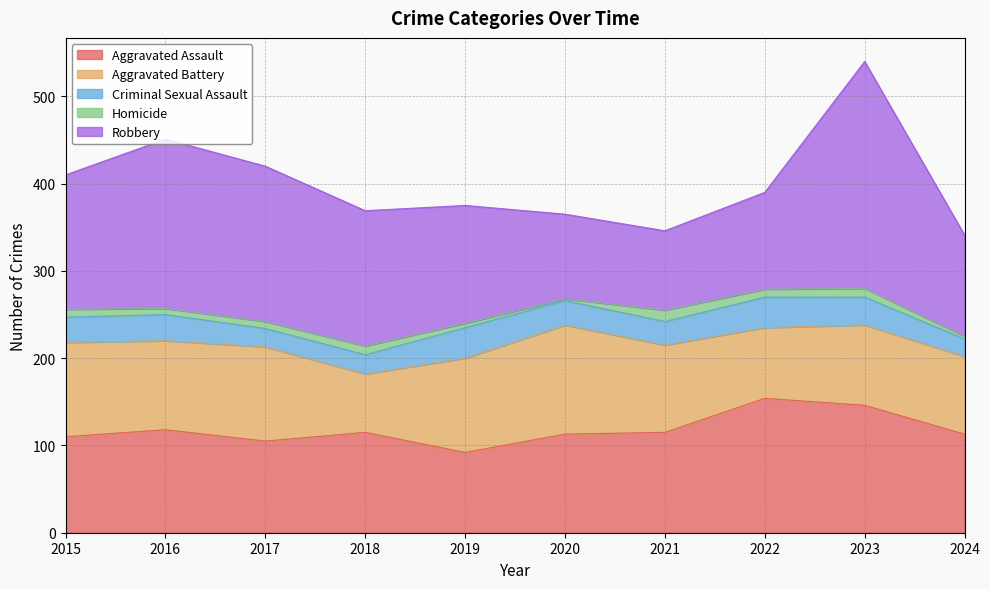

True or false: Aggravated Assault has more than 0 points higher than both neighbors.

True